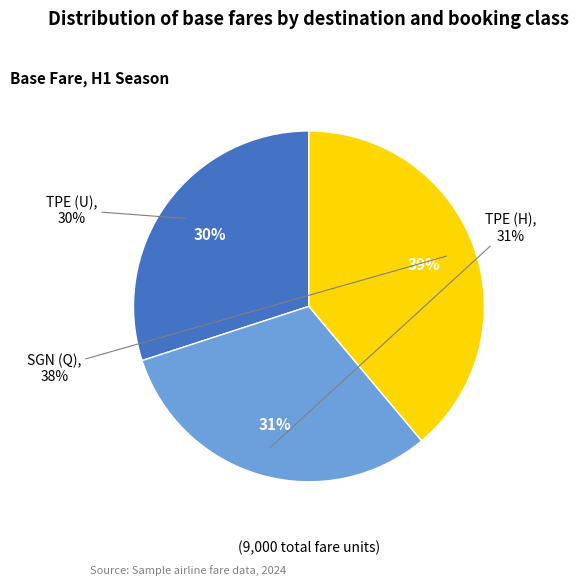

Combined, do SGN (Q) and TPE (H) account for over 50%?

Yes